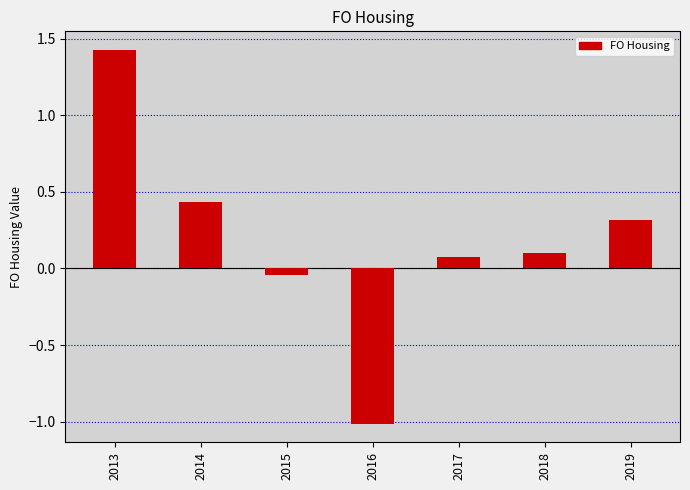

What is the greatest value displayed?

1.4